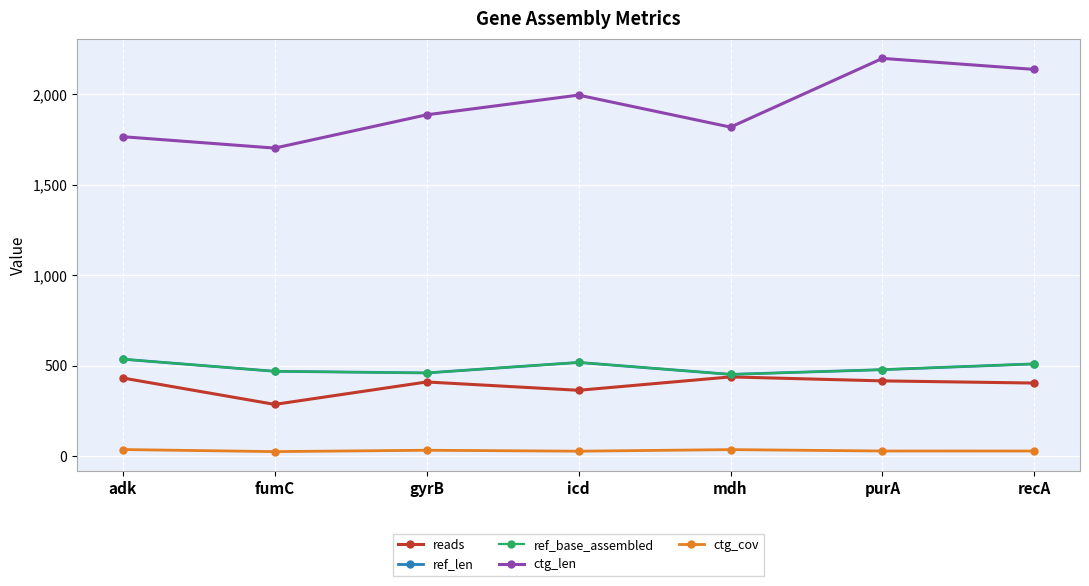

At which label is ref_base_assembled closest to 494?

purA